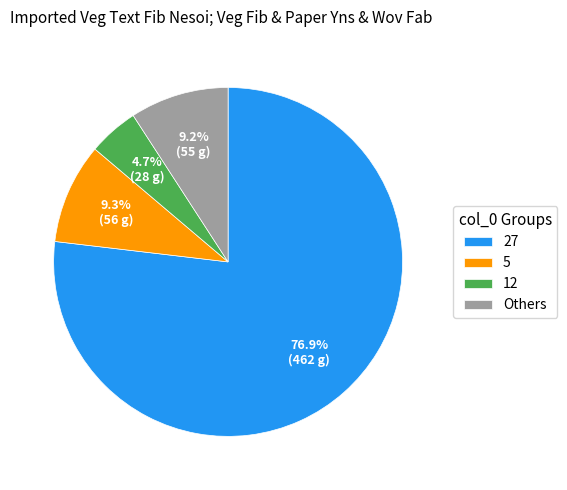

What is the total percentage of 27 and 12?

81.5%